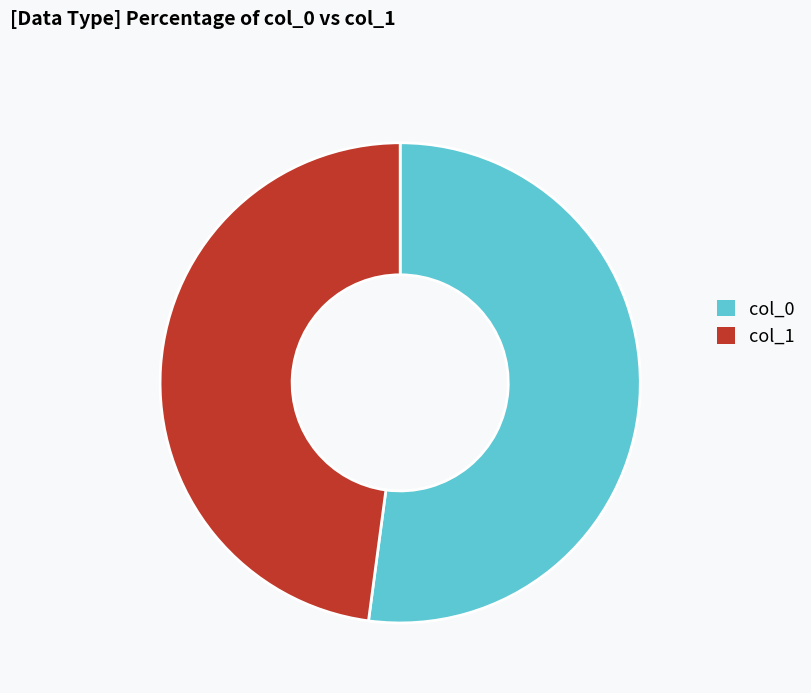

Is the sum of col_0 and col_1 greater than half?

Yes